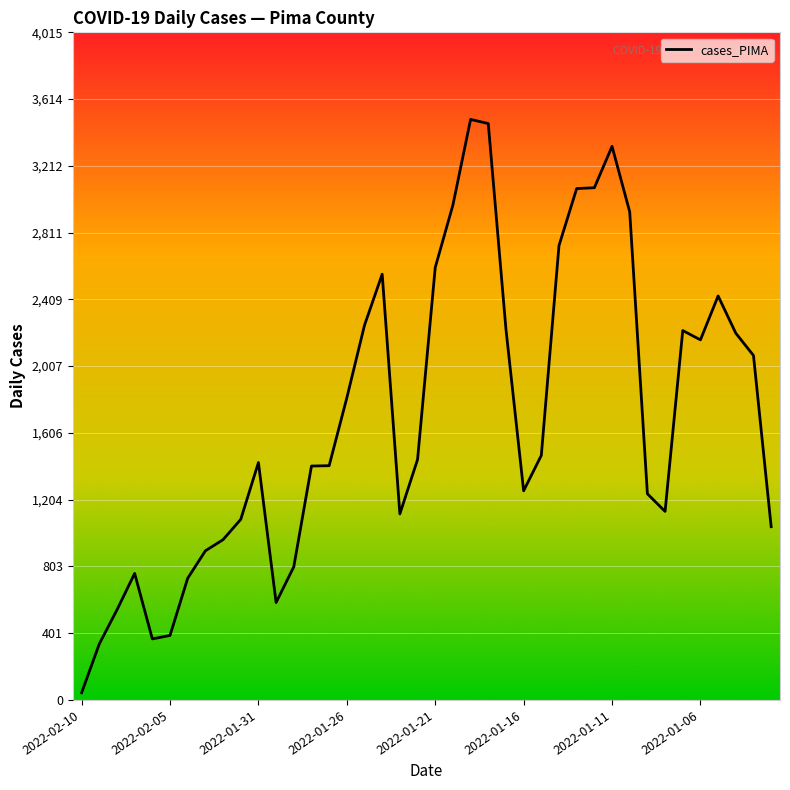

What is the smallest value displayed?

43